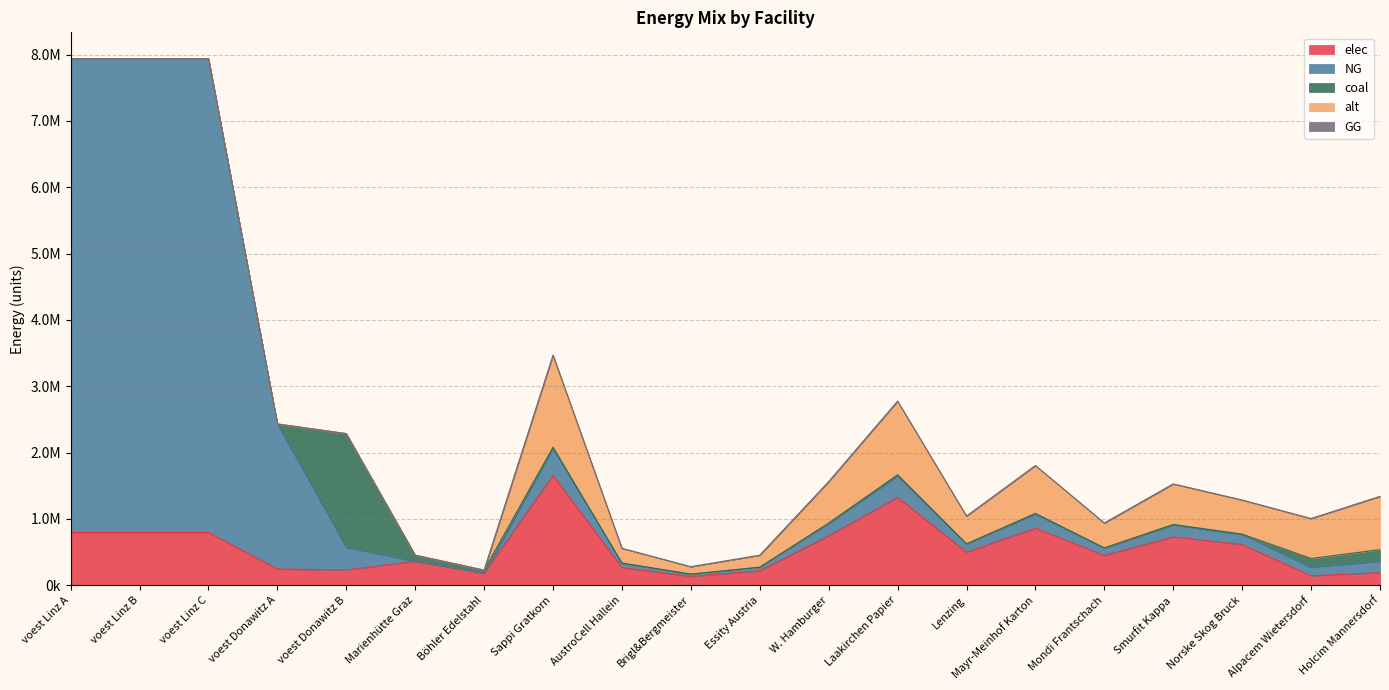

How many data points in elec are less than 495915?

10